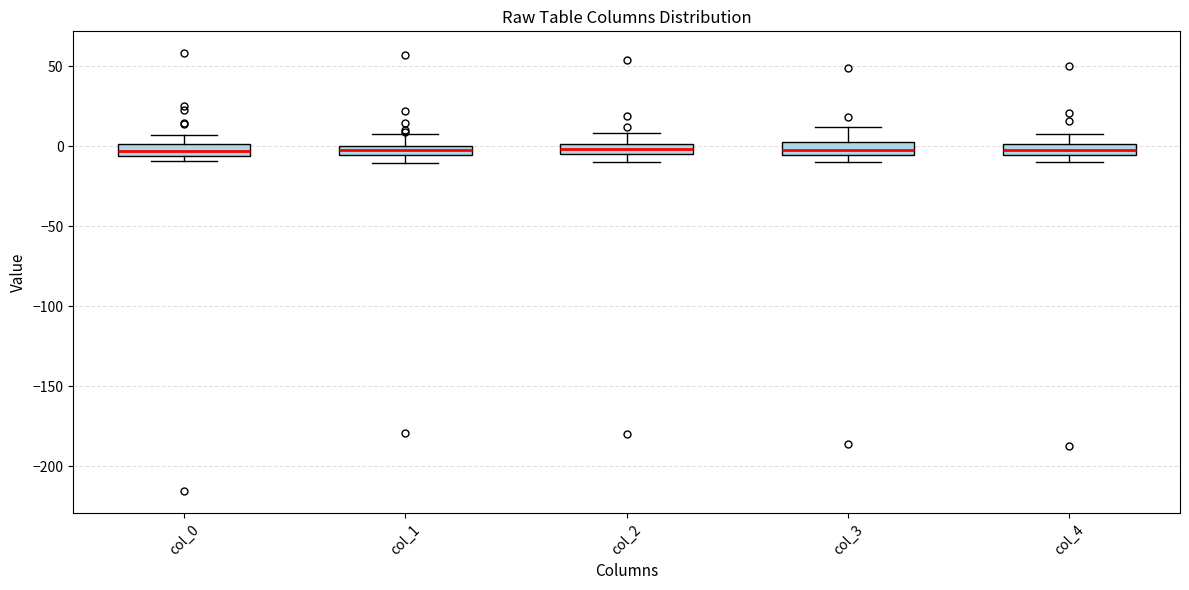

Where is the upper edge of the box for col_0 on the y-axis? The values are not printed on the chart, so give them approximately, as read against the axis.

0